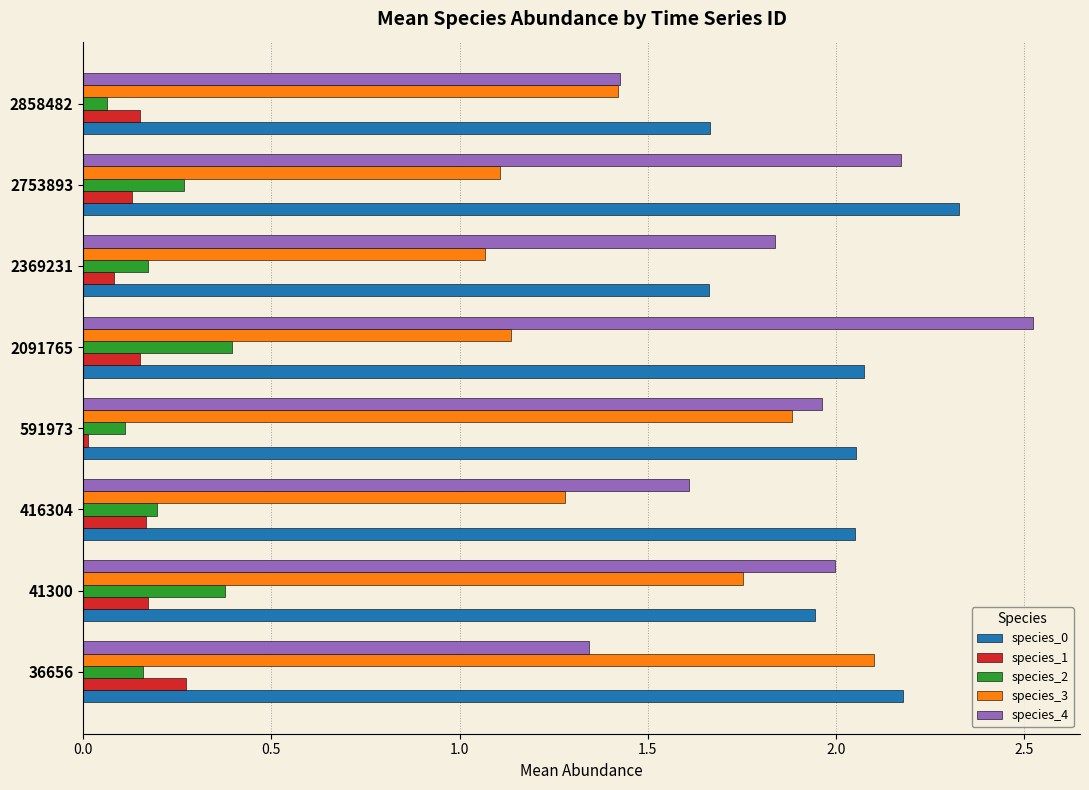

Which category has the highest value in the species_1 series?

36656